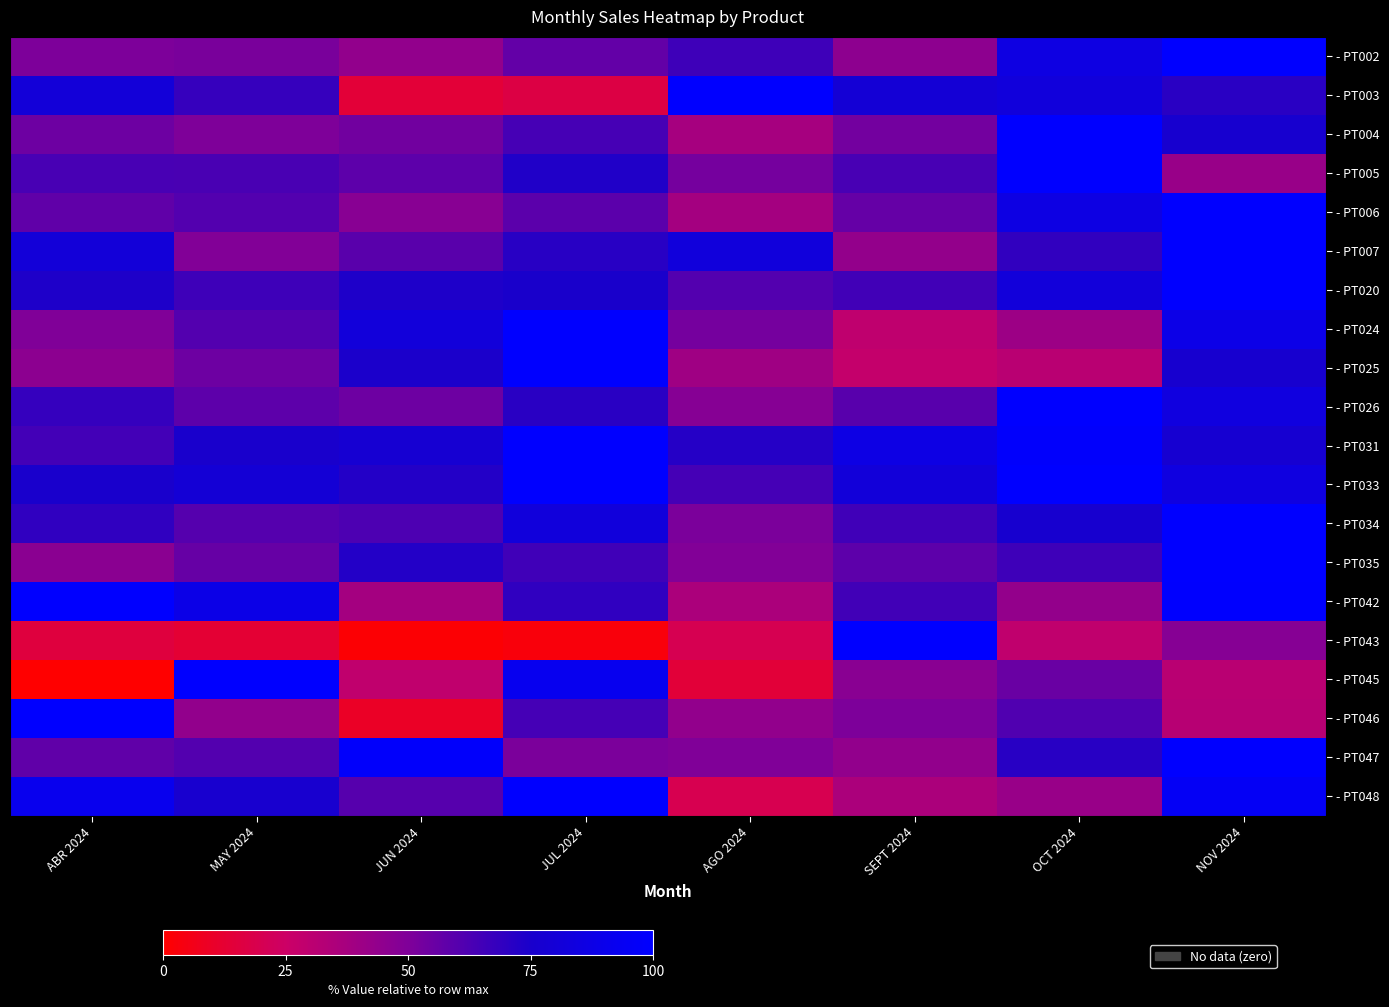

At how many categories does at least one series exceed 2?

8